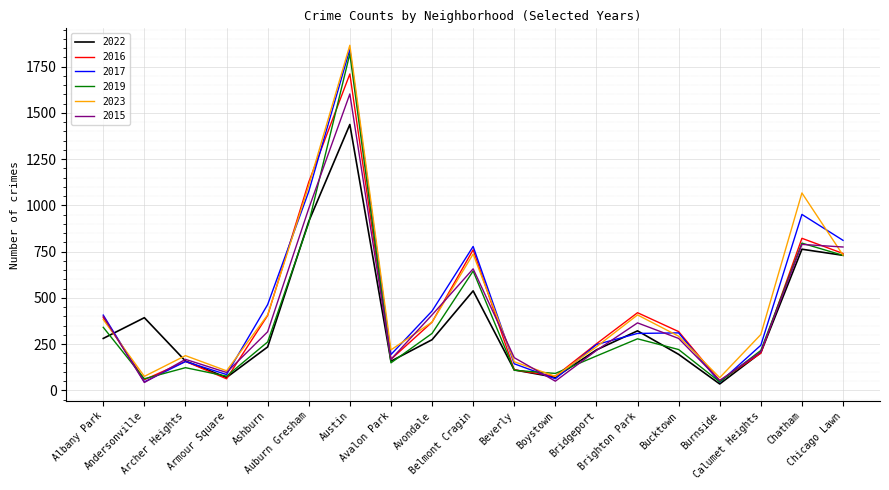

At which category does 2017 reach its first local valley?

Andersonville